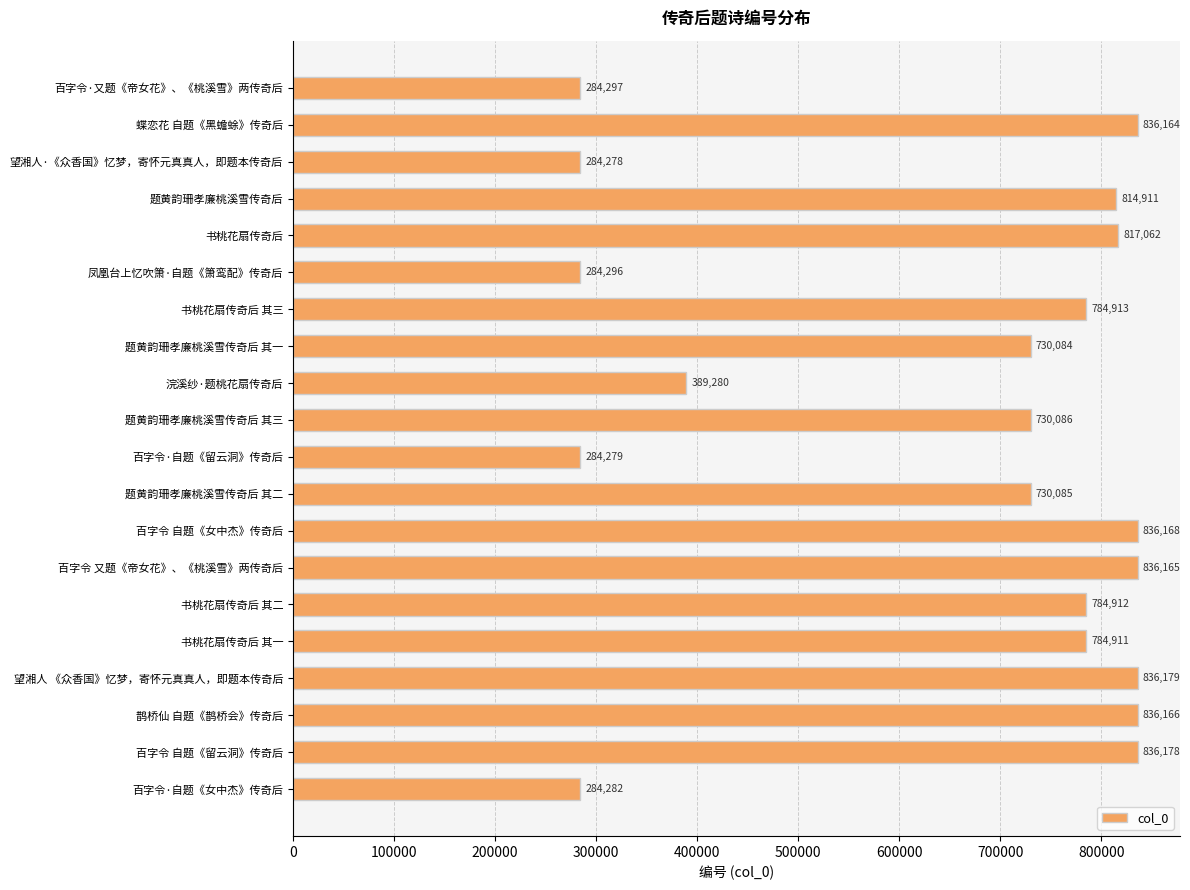

Reading top to bottom, what are all the values shown in this chart?

284297	836164	284278	814911	817062	284296	784913	730084	389280	730086	284279	730085	836168	836165	784912	784911	836179	836166	836178	284282